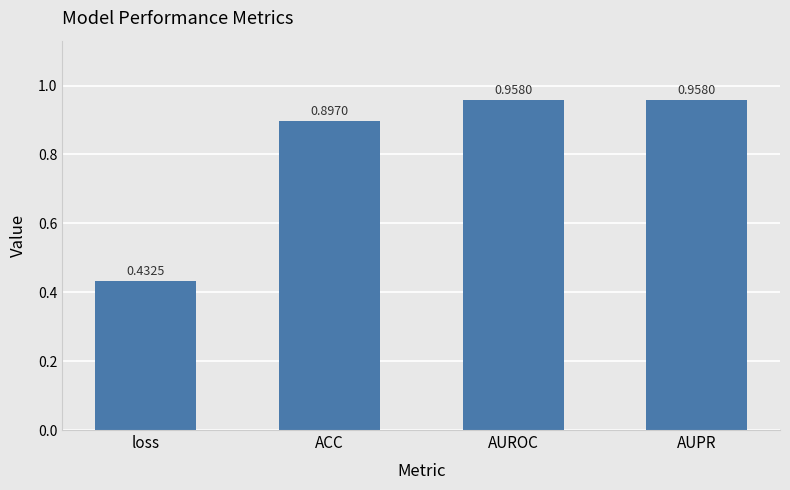

Which has a higher value, AUPR or ACC?

AUPR